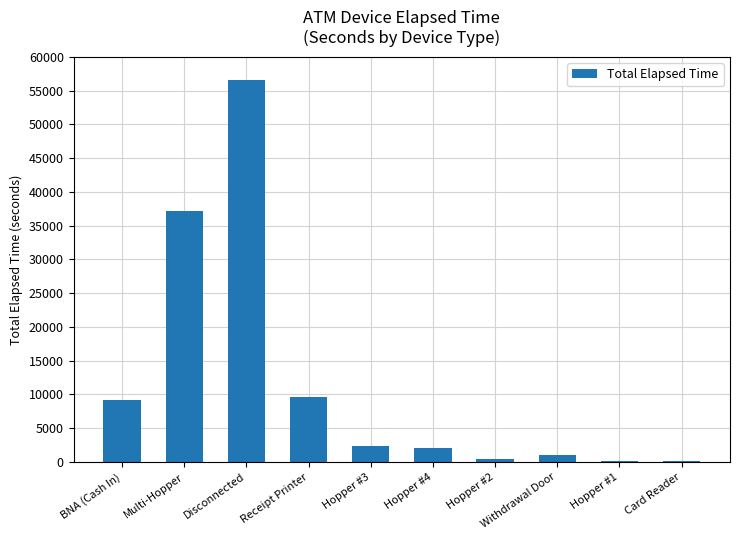

Count the number of categories in the chart.

10